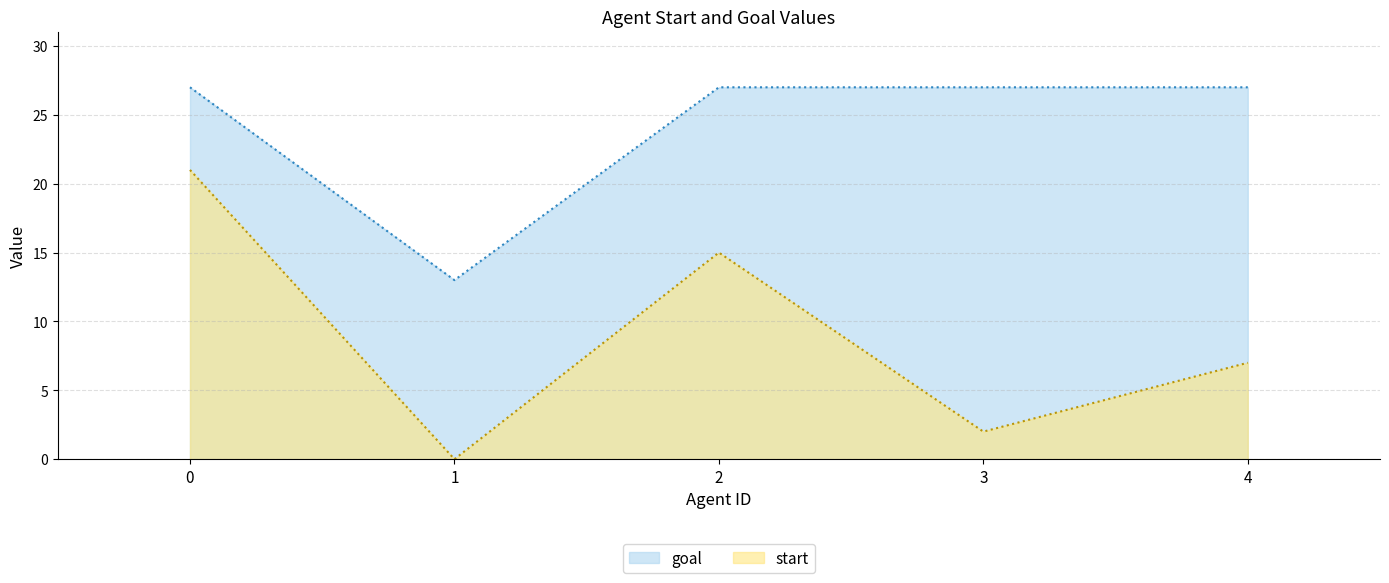

What are all the series names shown in the legend?

goal, start